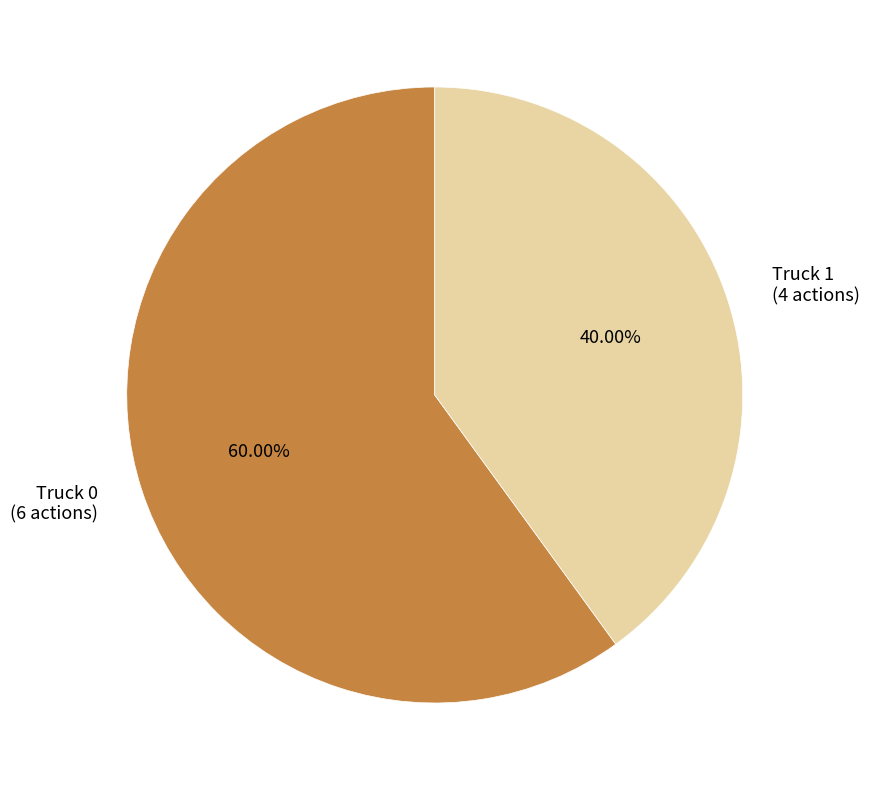

How many segments does this pie chart have?

2